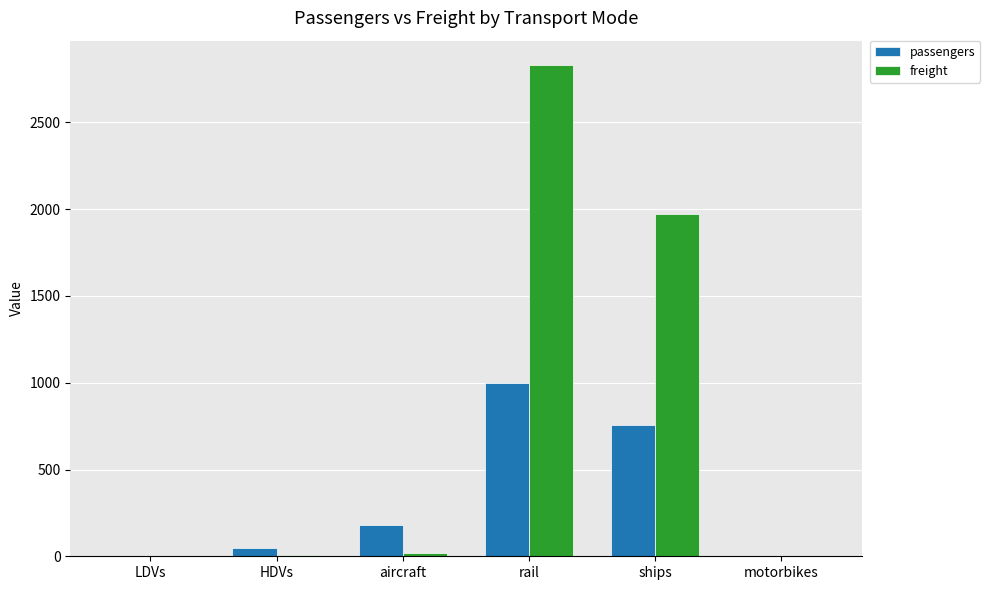

How many series are shown in this chart?

2